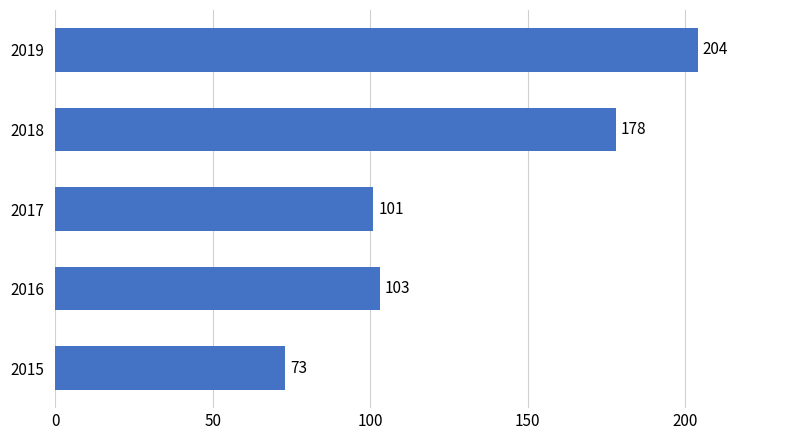

Rank the categories by value from highest to lowest.

2019, 2018, 2016, 2017, 2015